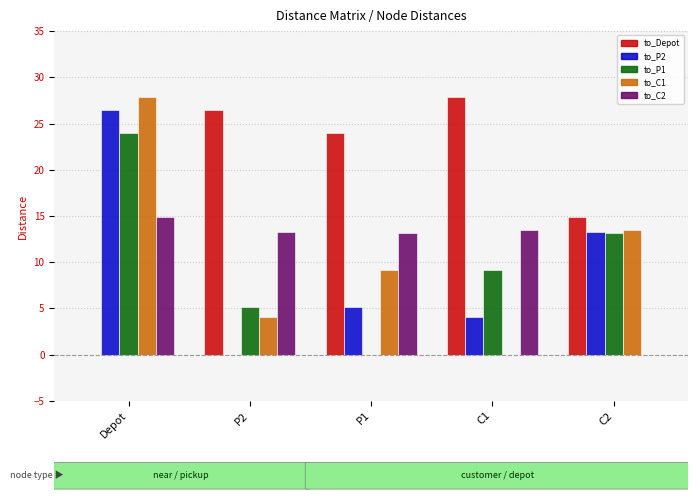

How many positive values does the to_P2 series have?

4